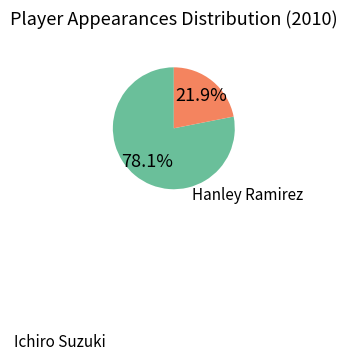

How many slices are in this pie chart?

2